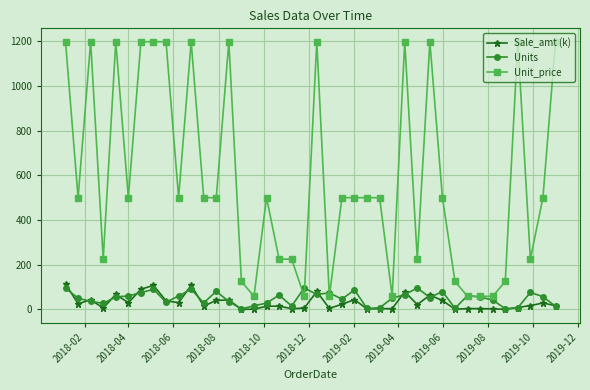

What is the greatest value displayed?

1198.0